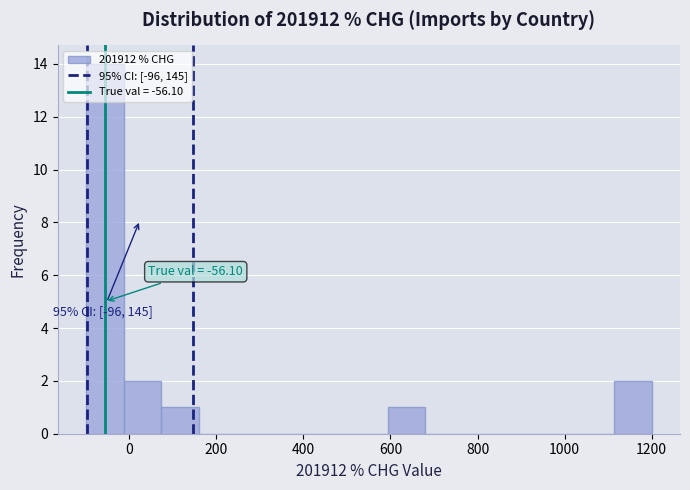

Over which range of the x-axis is the bar tallest?

-100 to -20